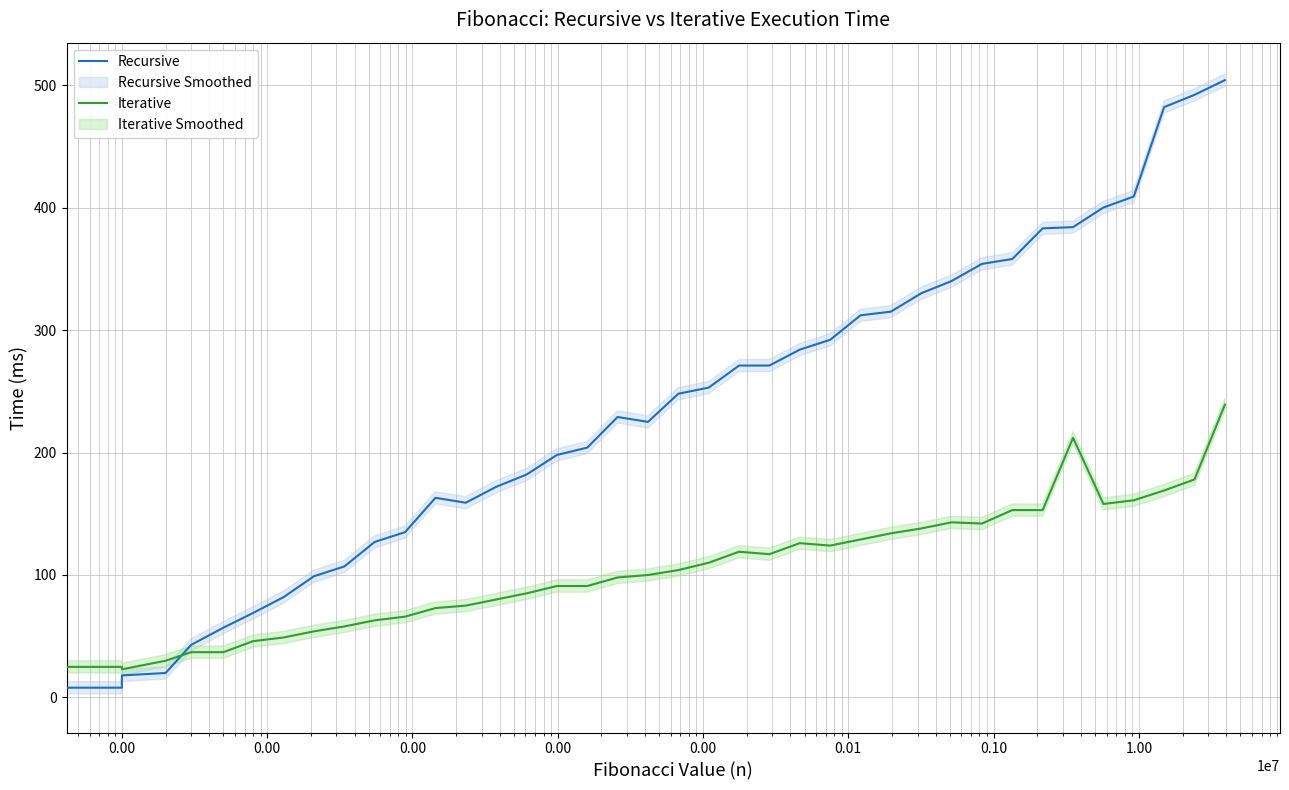

Does the chart display data point markers on the line(s)?

No